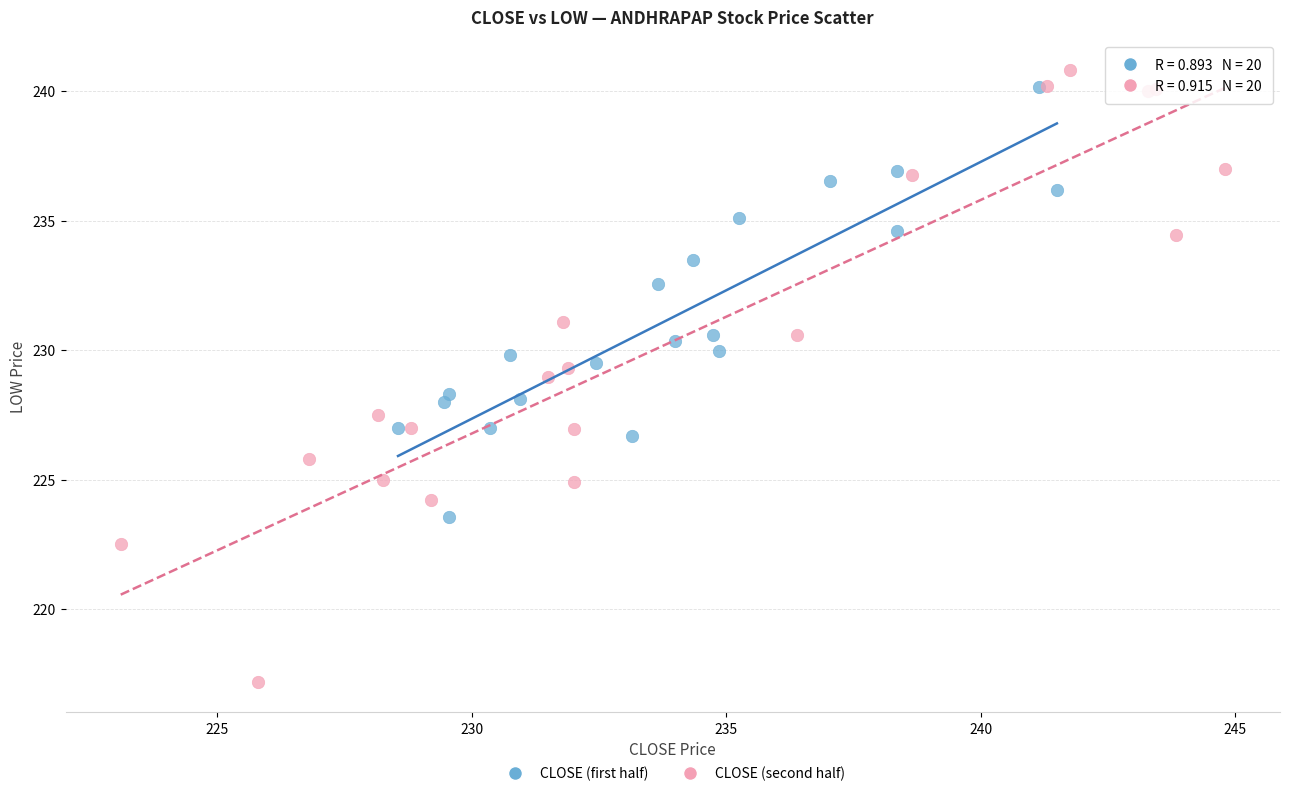

Which series has the largest Y range (max minus min)?

CLOSE (second half)